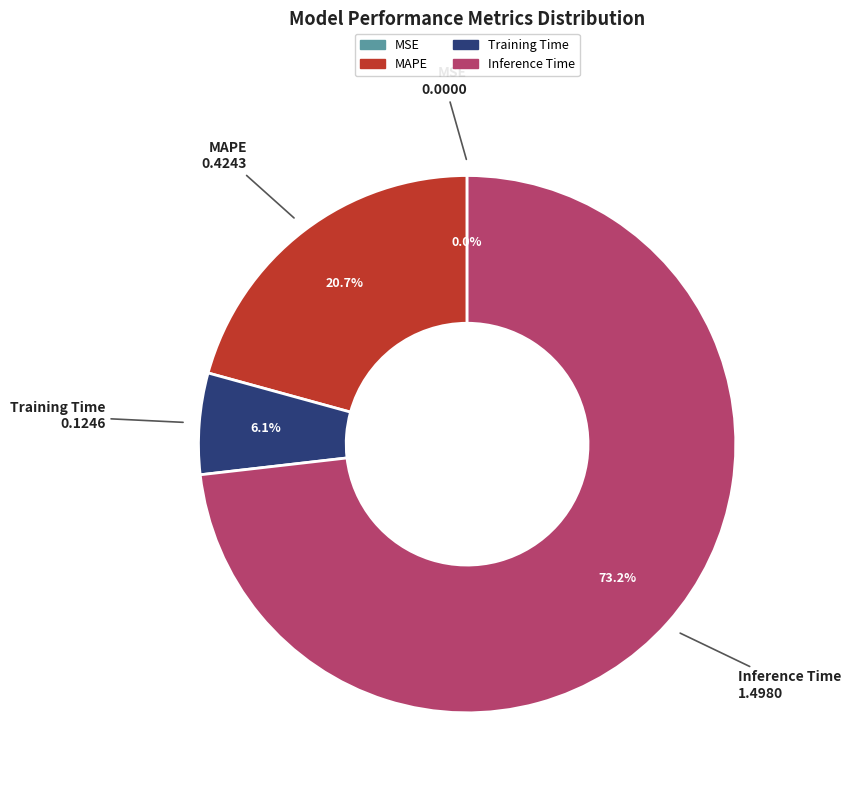

What is the largest slice in the pie chart?

Inference Time